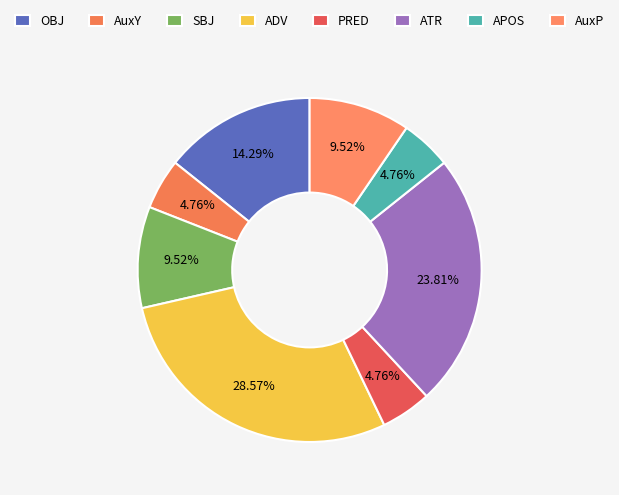

Count the number of slices in the pie.

8